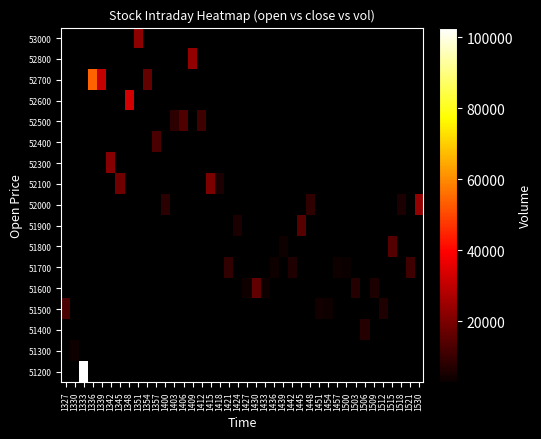

Rank the series at 1345 from lowest to highest value.

53000, 52800, 52700, 52600, 52500, 52400, 52300, 52100, 52000, 51900, 51800, 51700, 51600, 51500, 51400, 51300, 51200